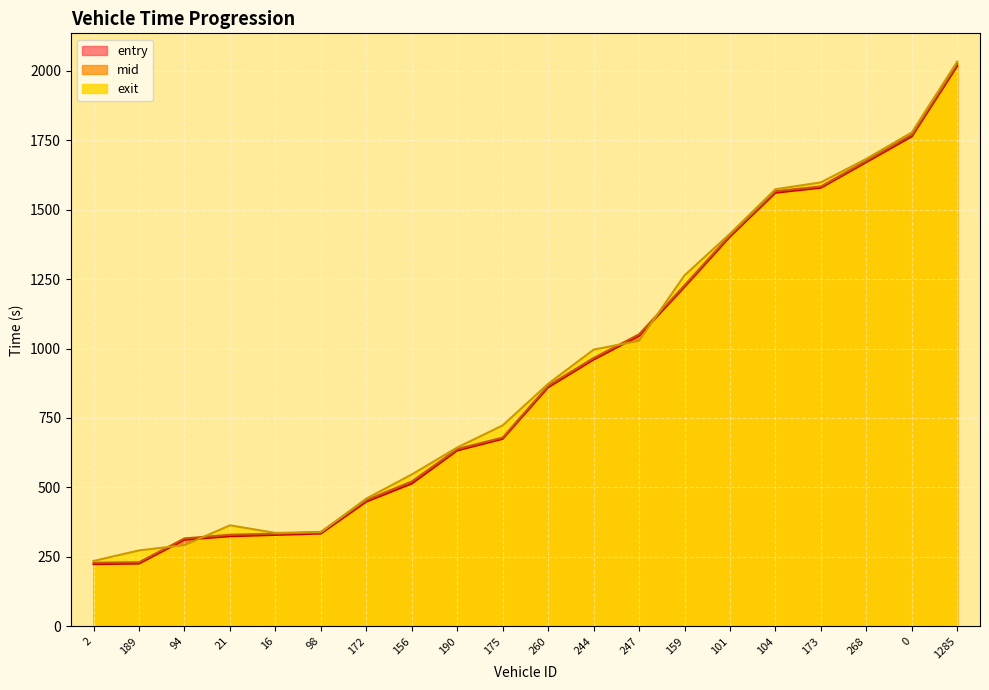

Is it true that mid equals 866.0 at 260?

True